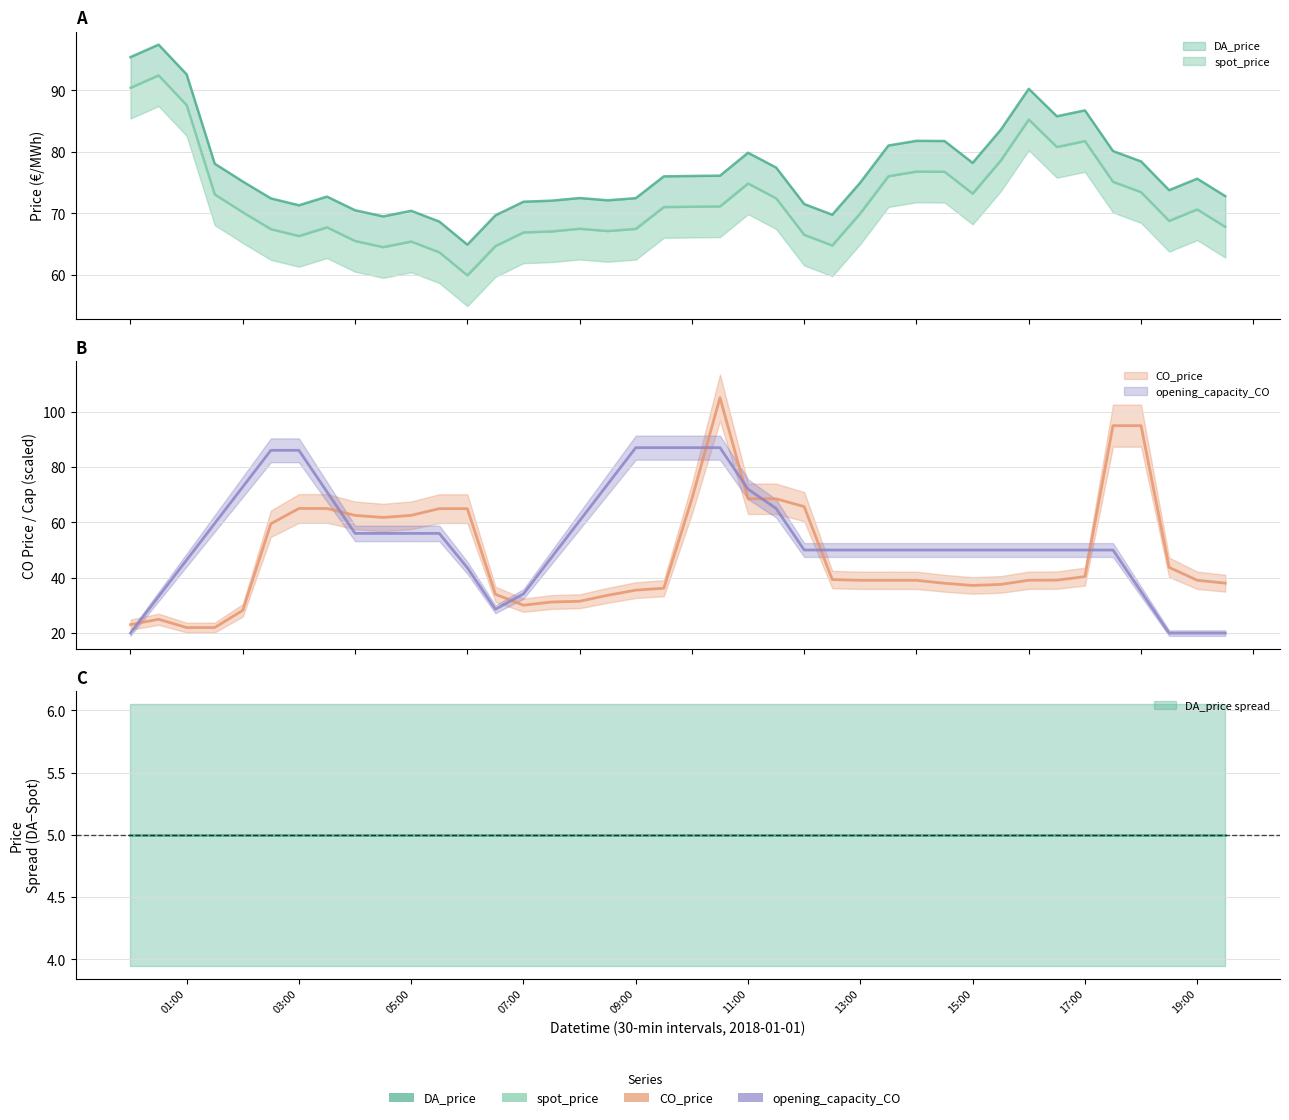

Between 2018-01-01 02:30 and 2018-01-01 00:00, which is larger?

2018-01-01 00:00